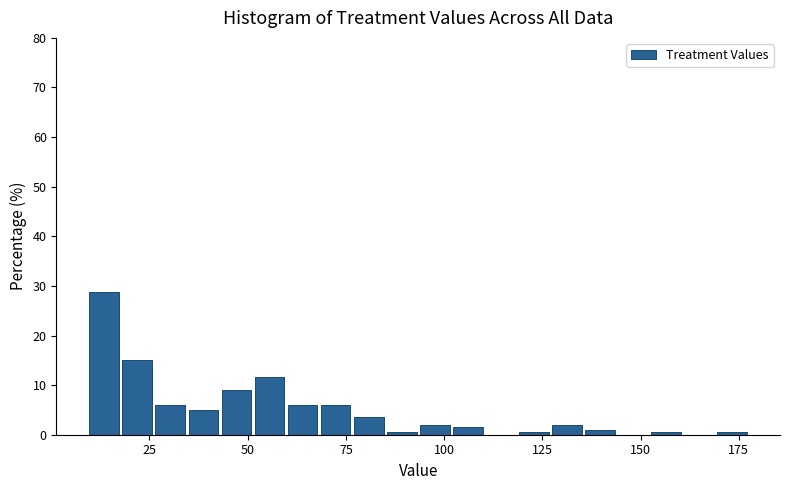

Around what value on the x-axis is the tallest bar? Give the approximate position of its centre, as read against the axis.

15